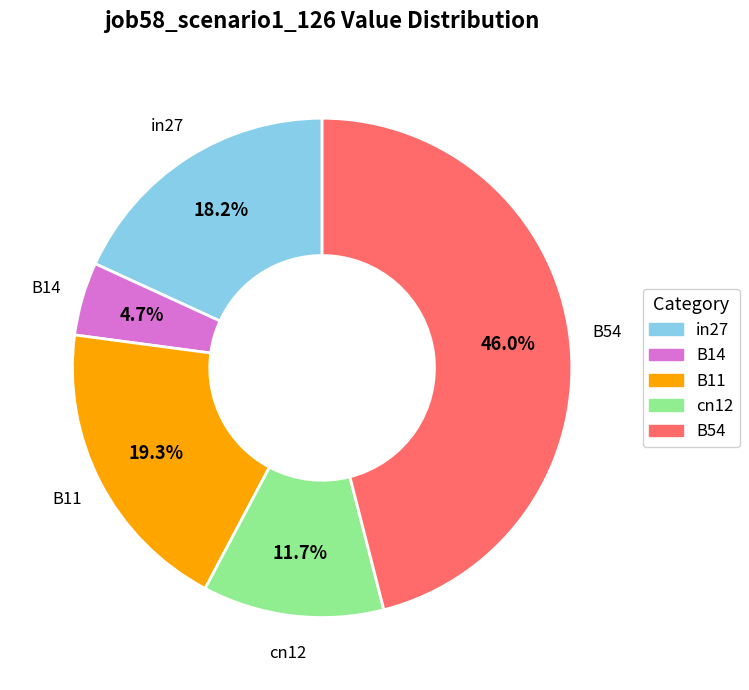

Rank the categories by value from lowest to highest.

B14, cn12, in27, B11, B54